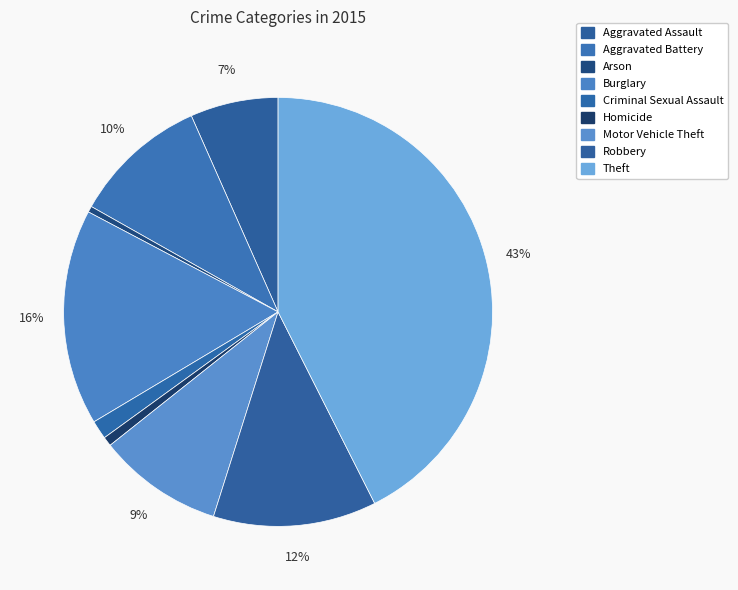

Count the number of slices in the pie.

9